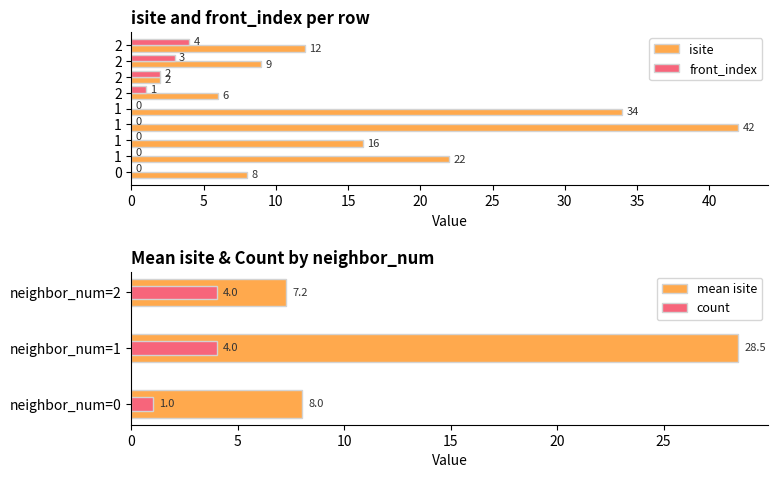

How many values in the front_index series exceed 0?

4